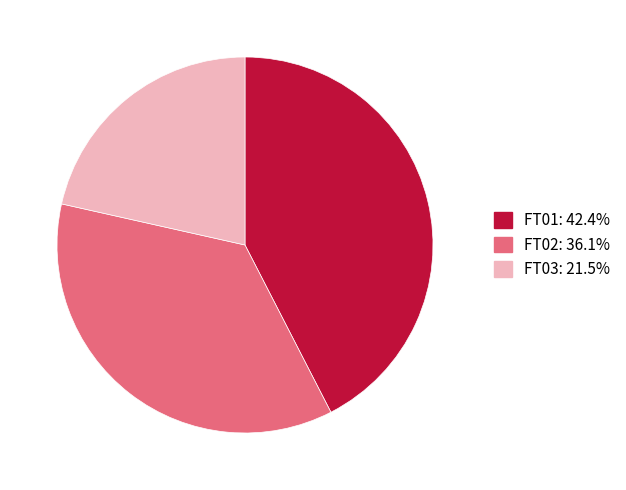

Does any single category account for the majority?

No